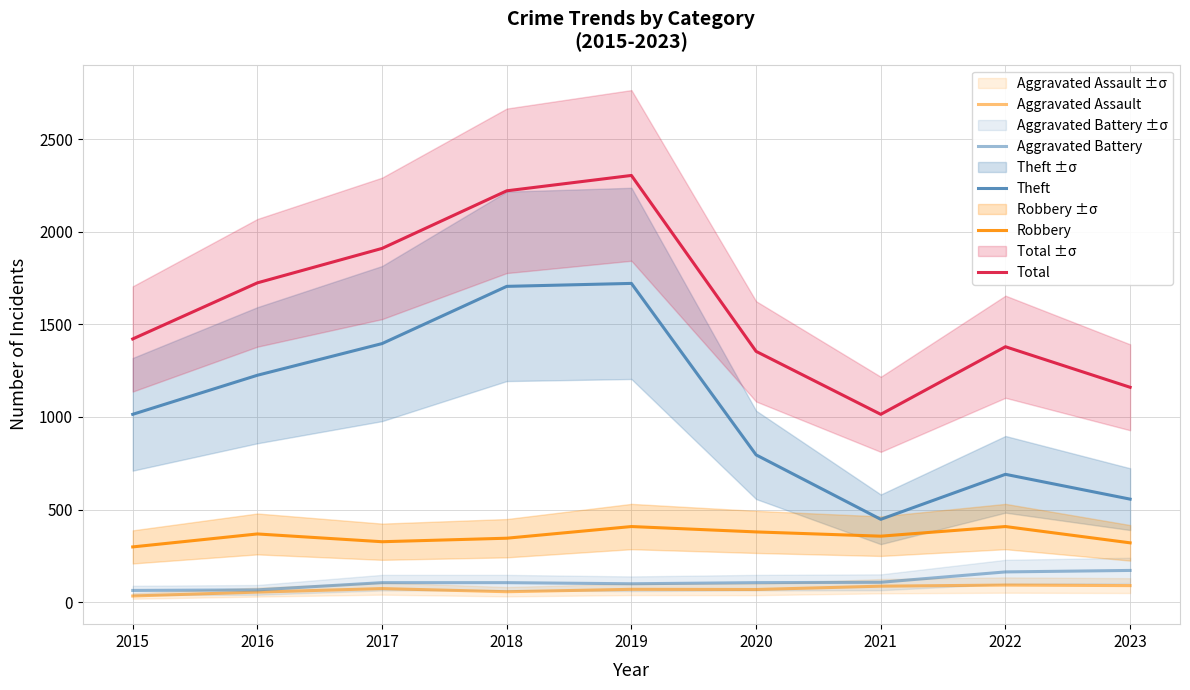

Between 2019 and 2023, which is larger?

2023